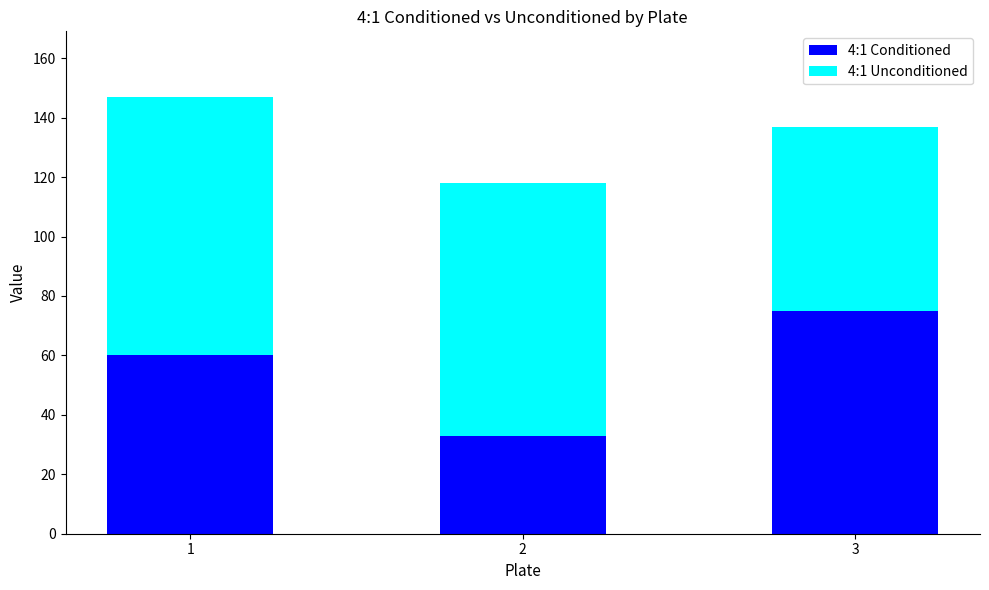

How many series are shown in this chart?

2